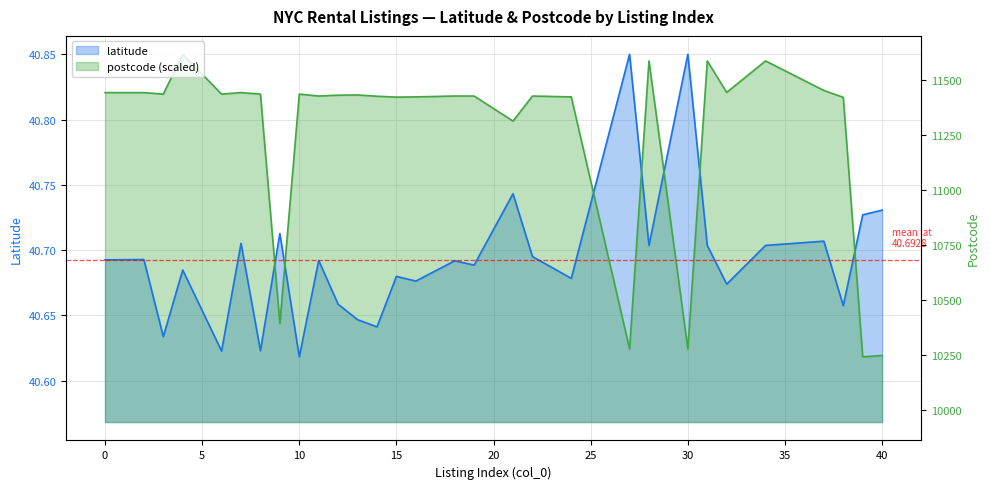

Is it true that postcode equals 40.8 at 22?

True